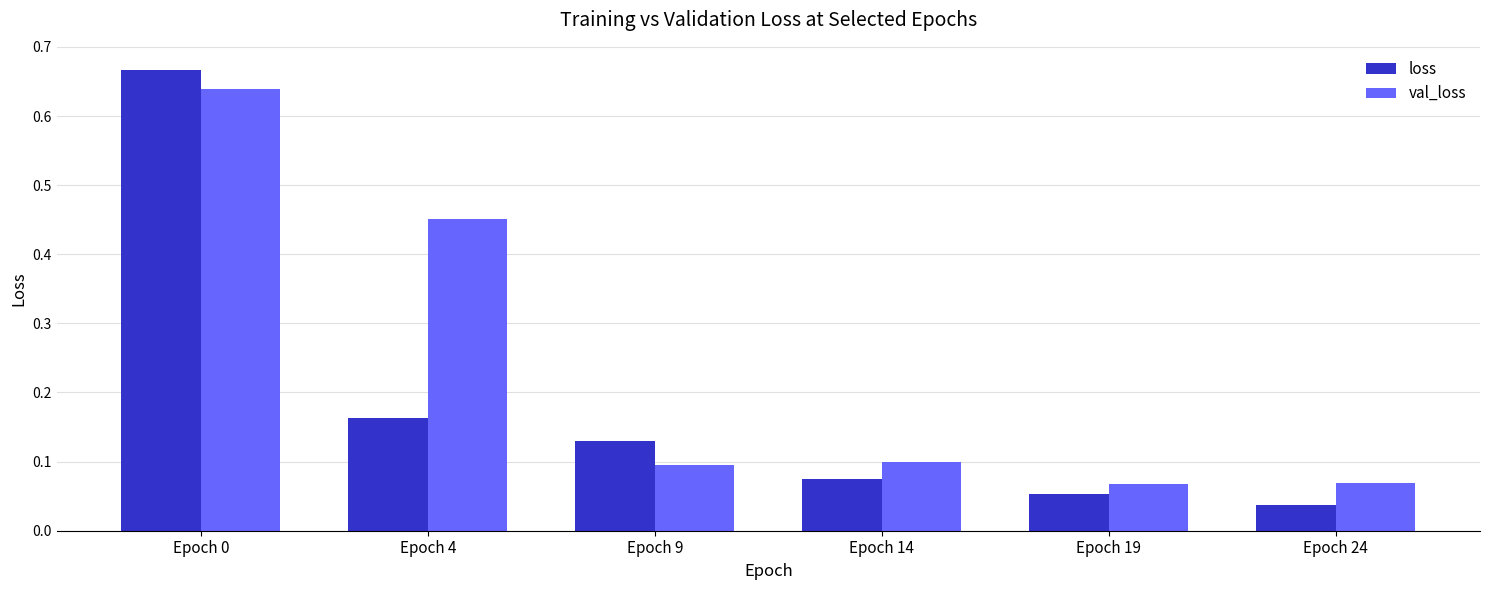

Which label corresponds to the smallest value in the chart?

Epoch 24